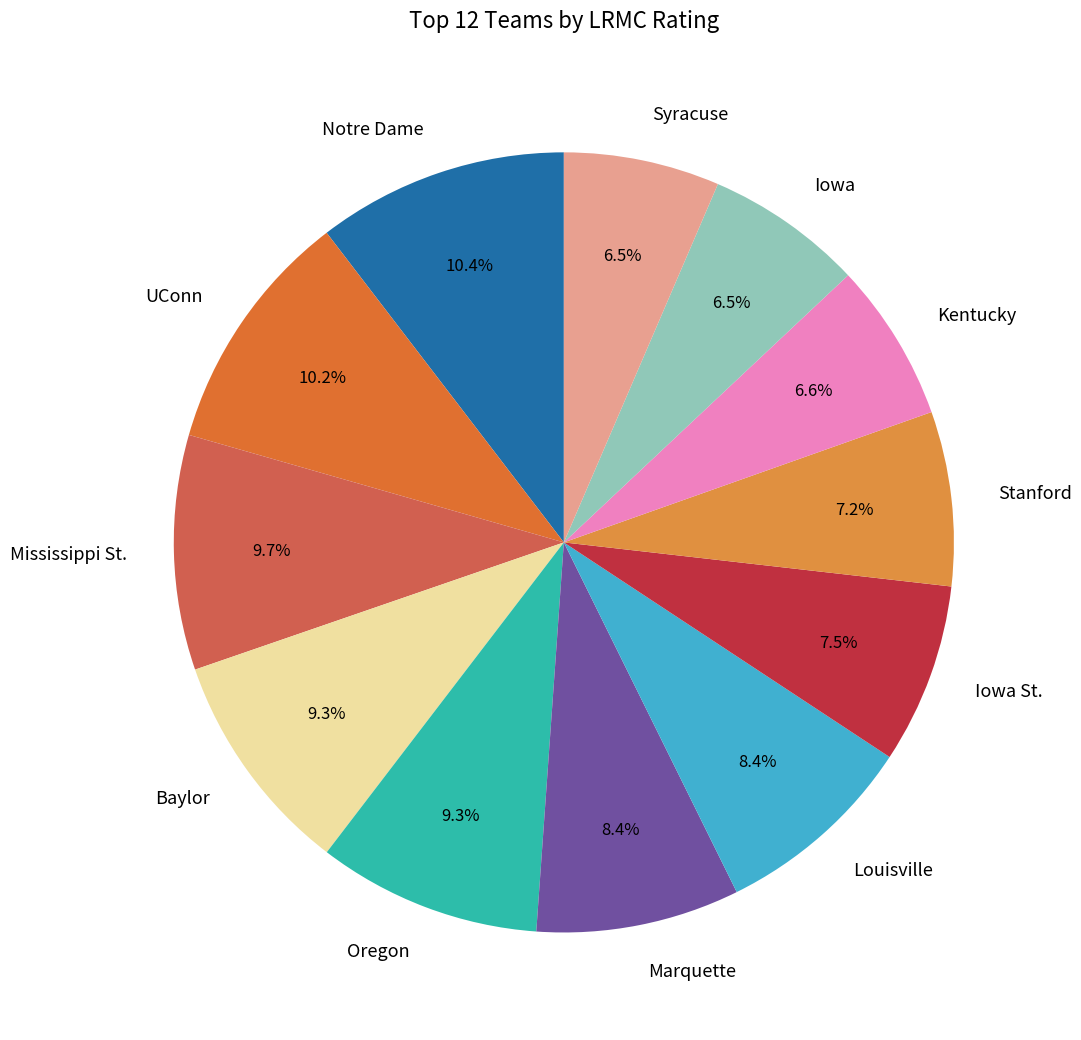

What percentage is the Baylor slice, to the nearest percent?

9%